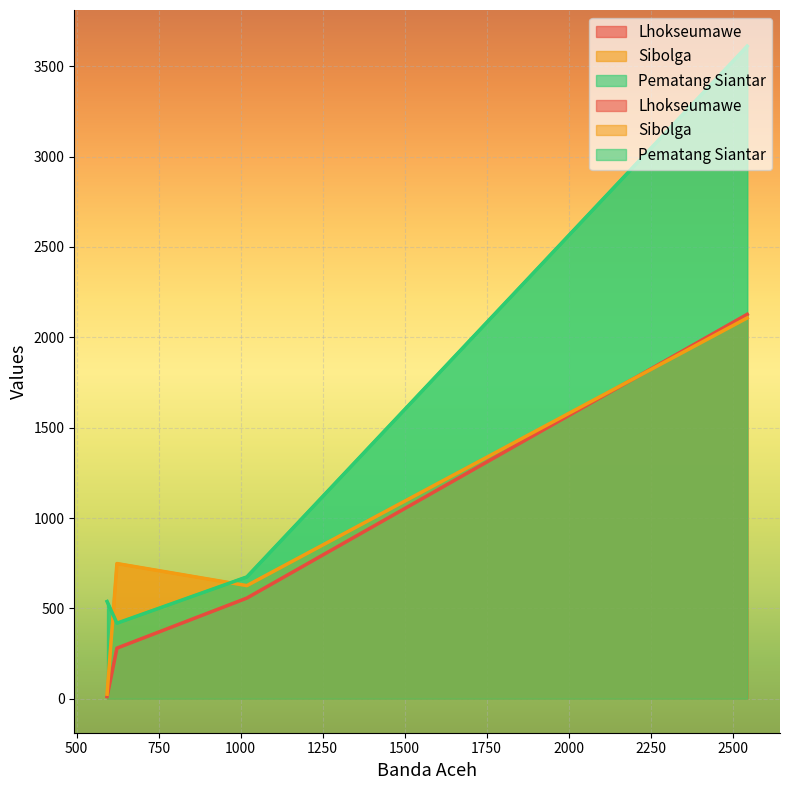

At how many categories does at least one series exceed 928?

1